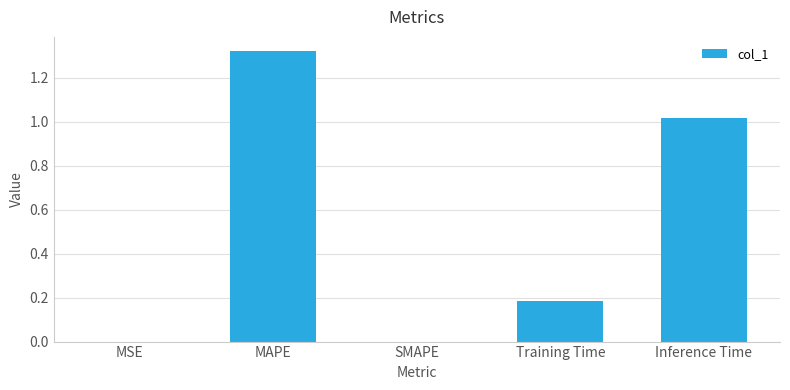

What is the sum of all values?

2.5